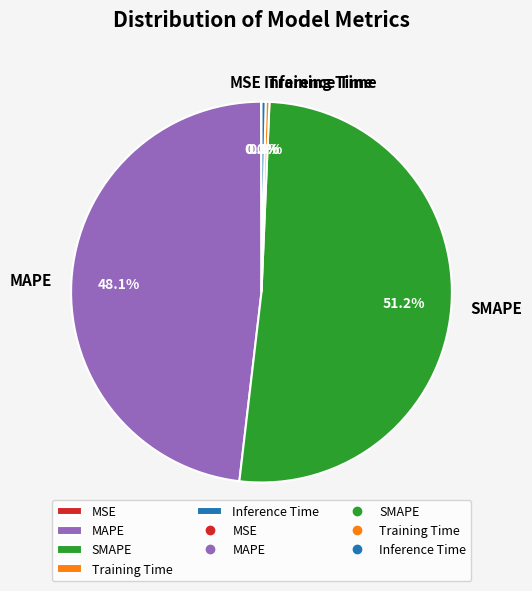

Is Inference Time the majority of the pie?

No